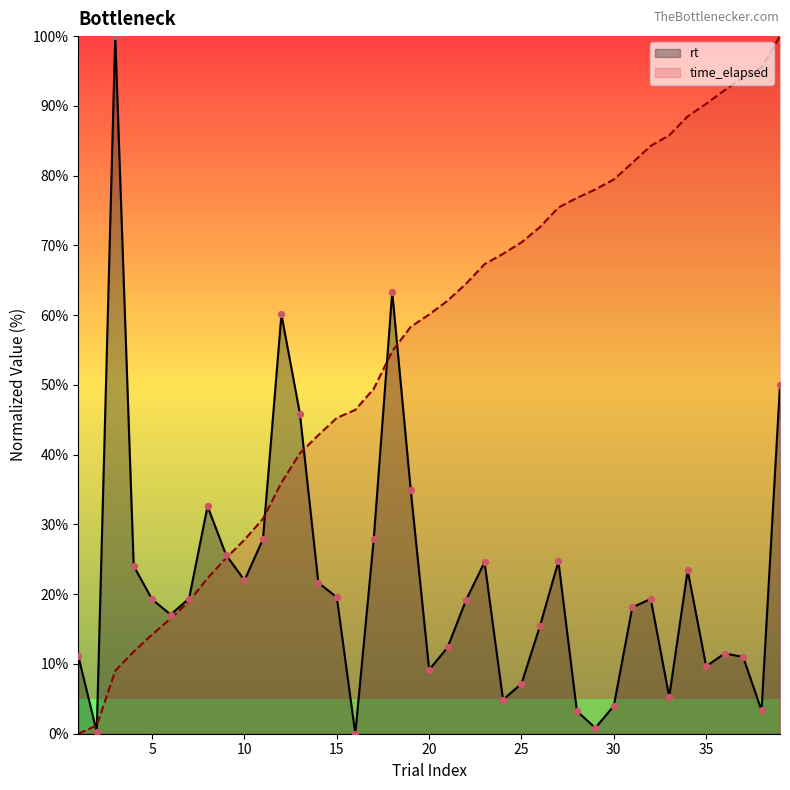

At how many categories does at least one series exceed 17?

37